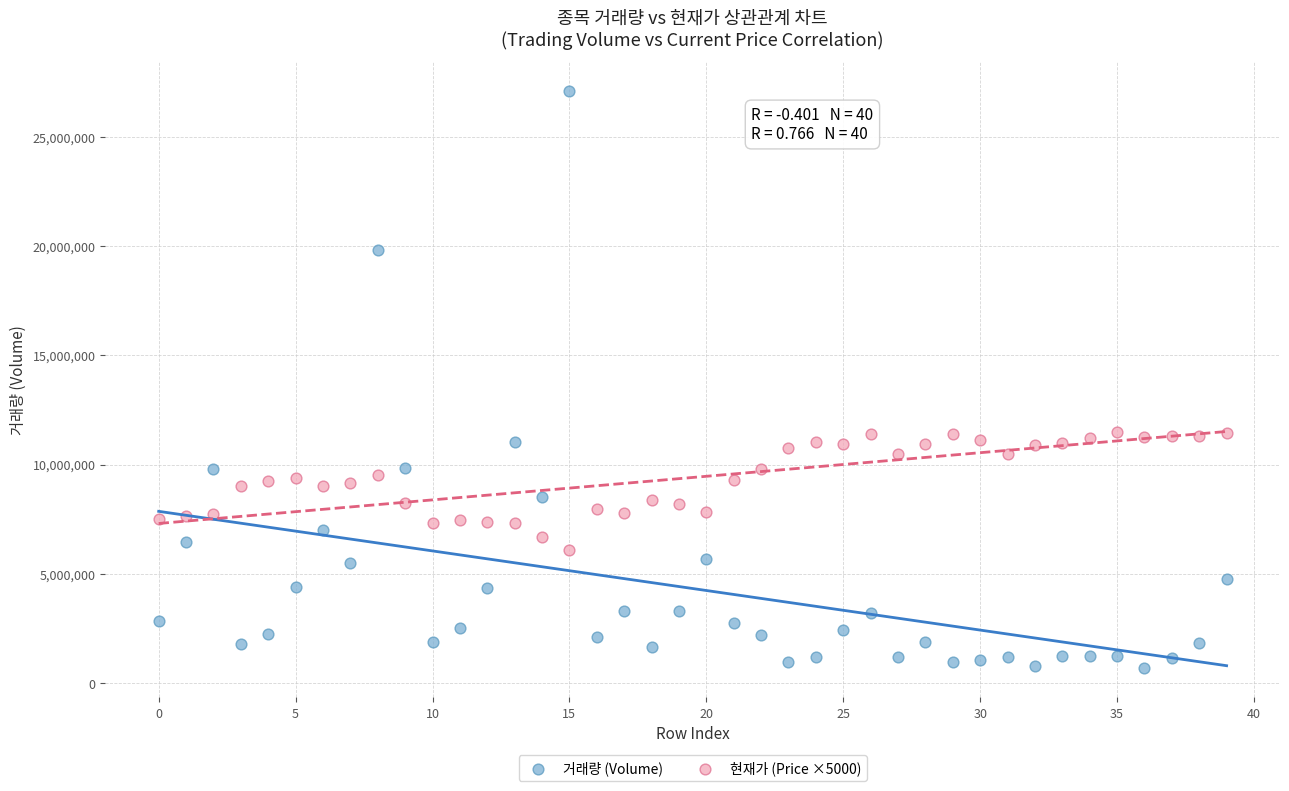

Which series reaches the minimum Y coordinate?

거래량 (Volume)